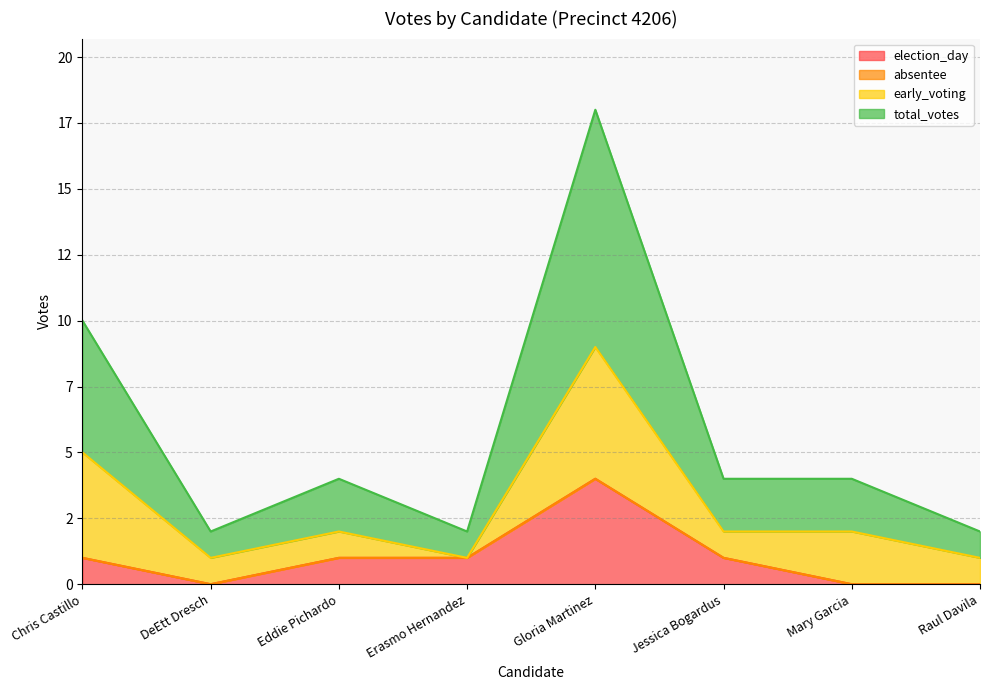

True or false: election_day has more than 2 interior local peaks.

False